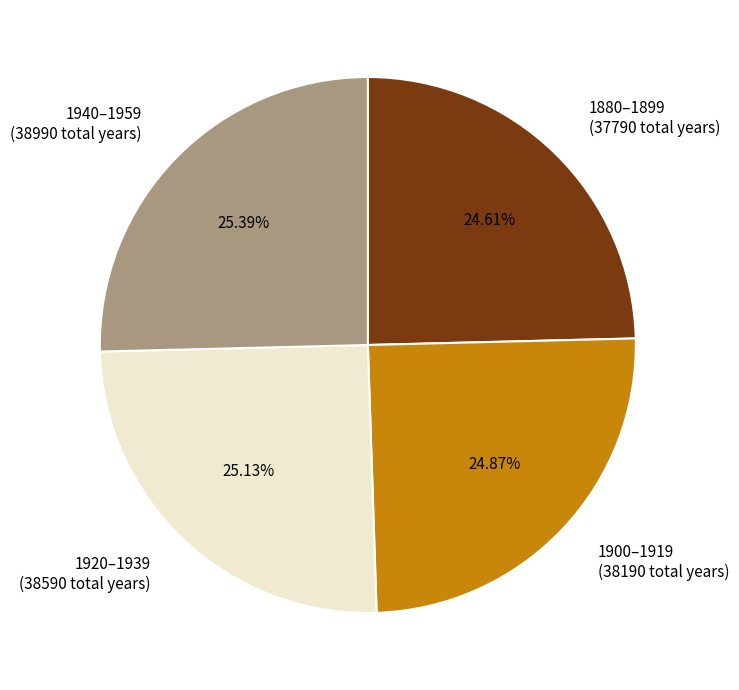

Is there a majority slice in this chart?

No